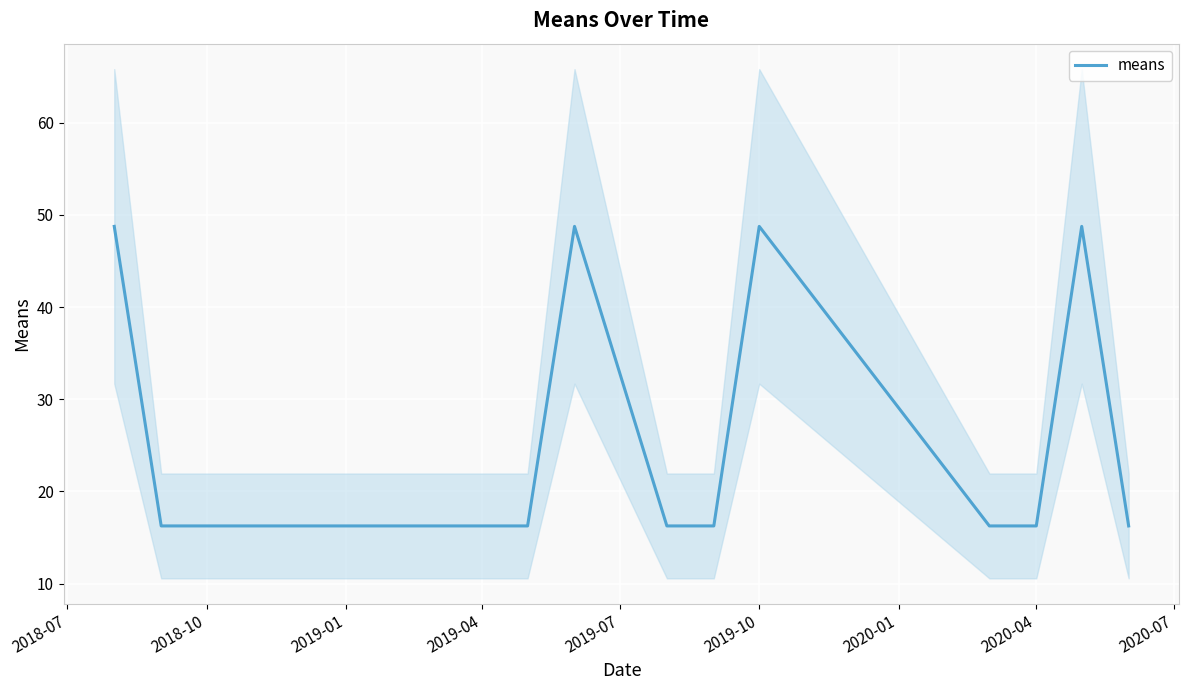

The means series shows 10.3 at 2020-04. True or false?

False